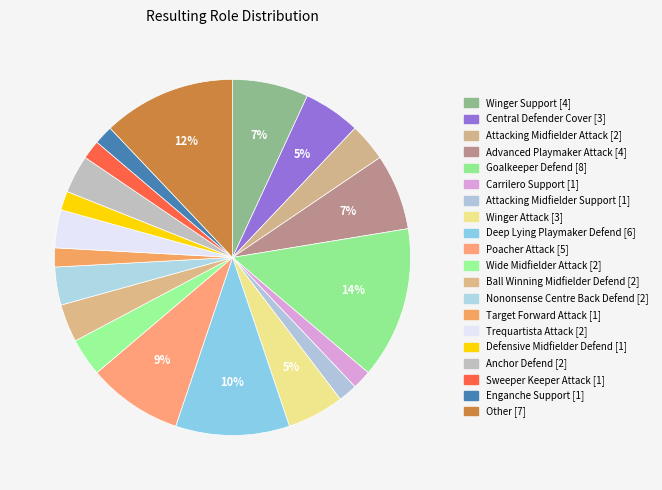

To the nearest percent, what is the difference between the Attacking Midfielder Support and Nononsense Centre Back Defend slice percentages?

2%